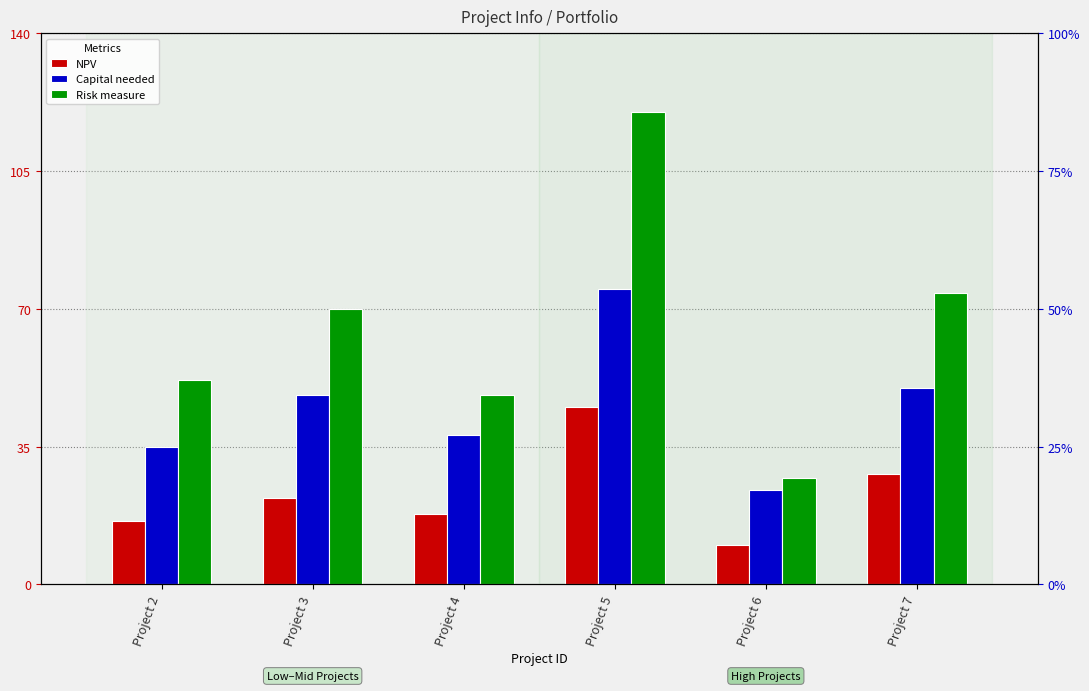

What are all the series names shown in the legend?

NPV, Capital needed, Risk measure